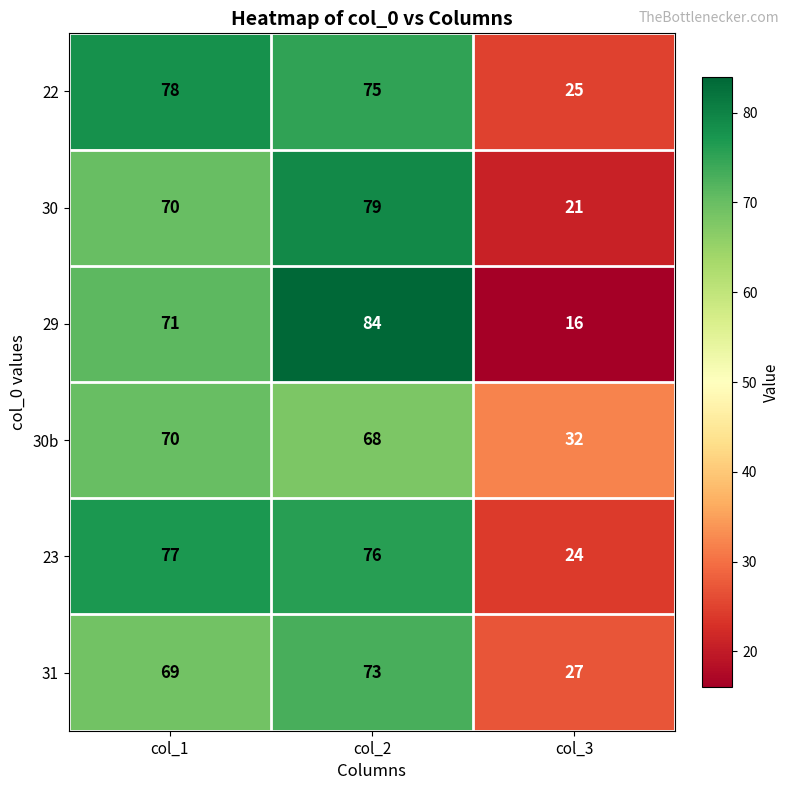

What is the greatest value displayed?

84